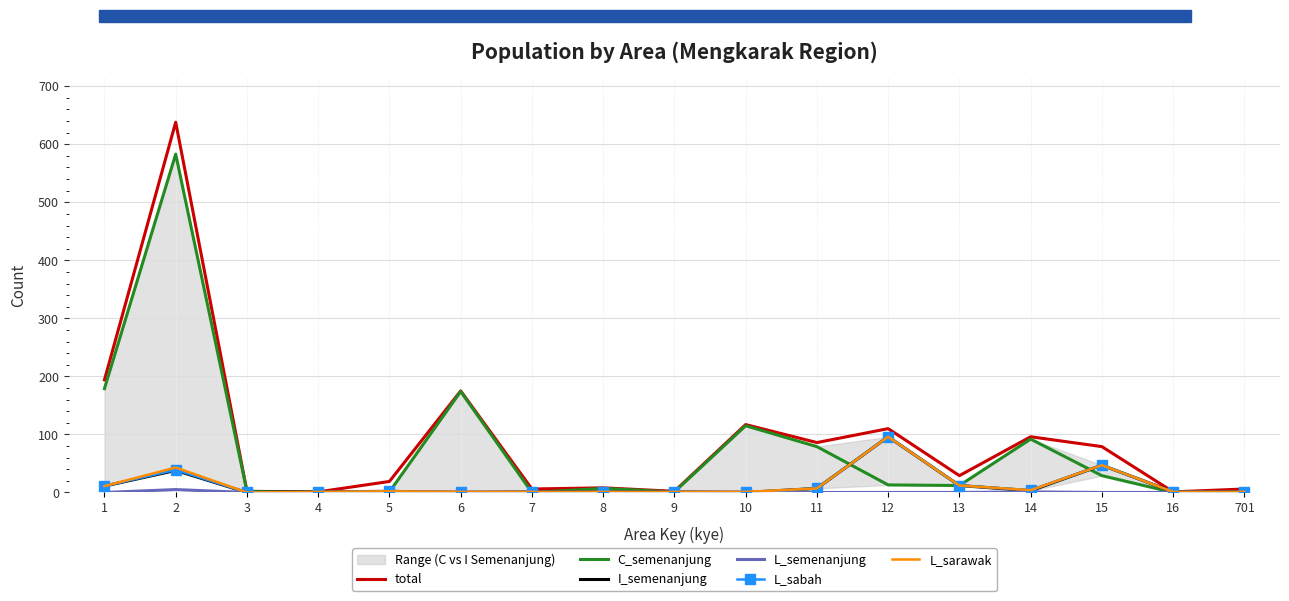

At how many categories does at least one series exceed 140?

3